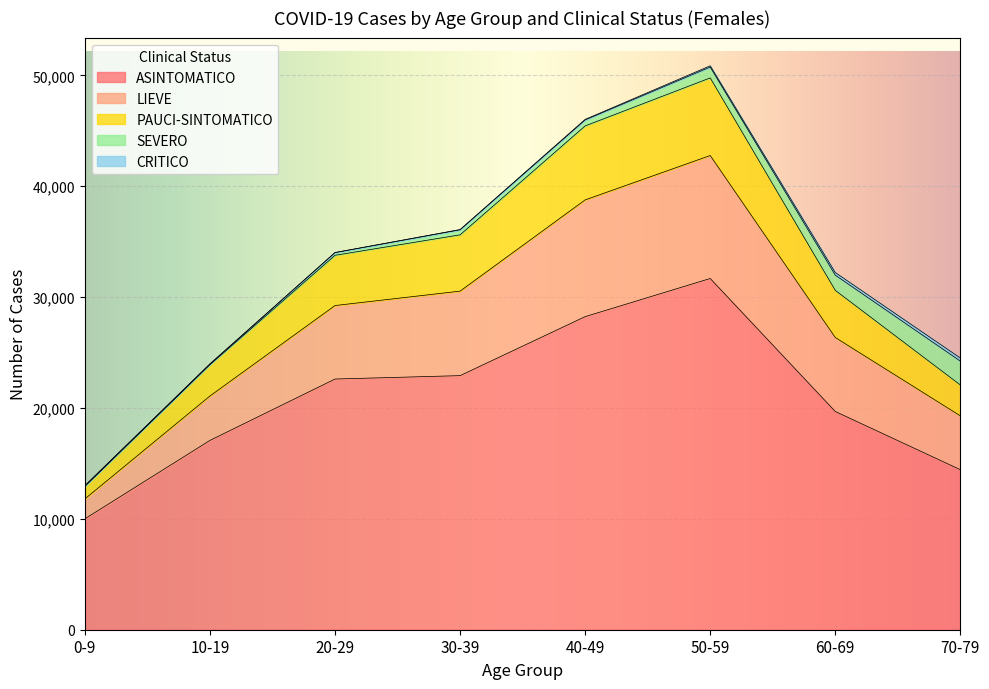

What is the label of the 1st point from the left?

0-9